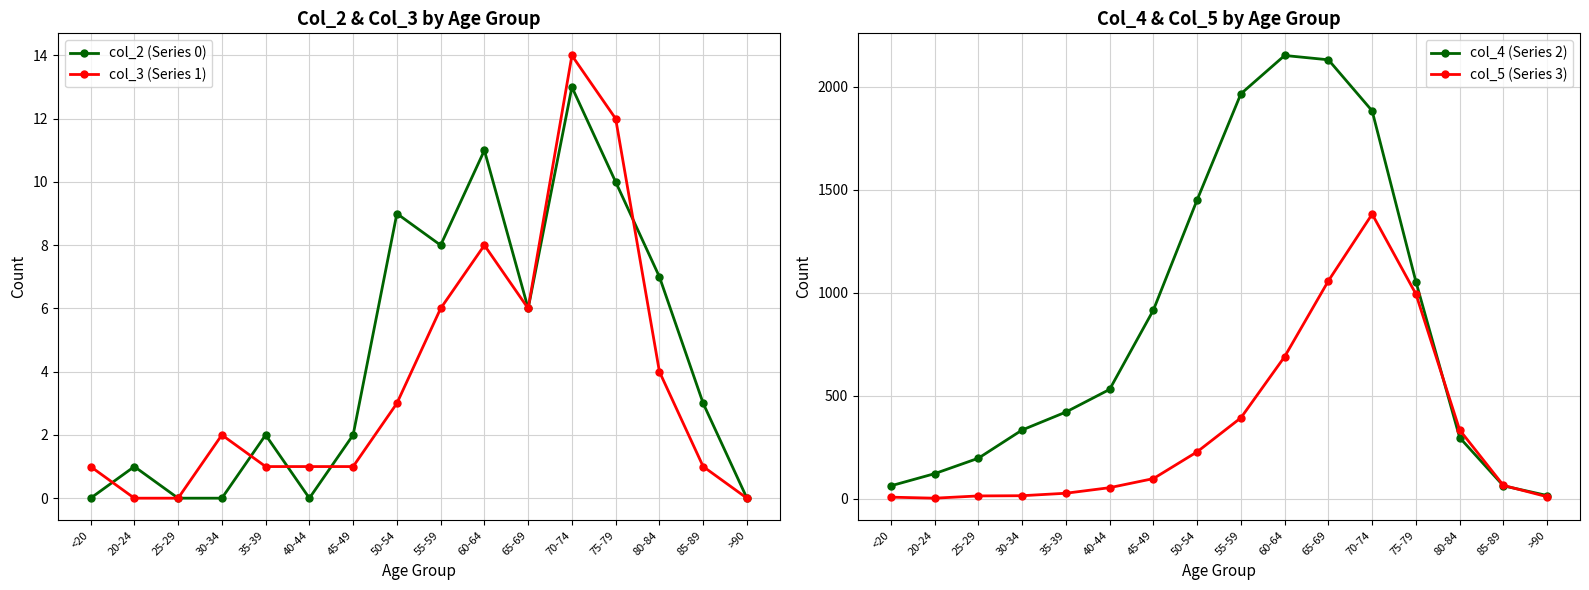

The col_5 (Series 3) series shows 227 at 50-54. True or false?

True